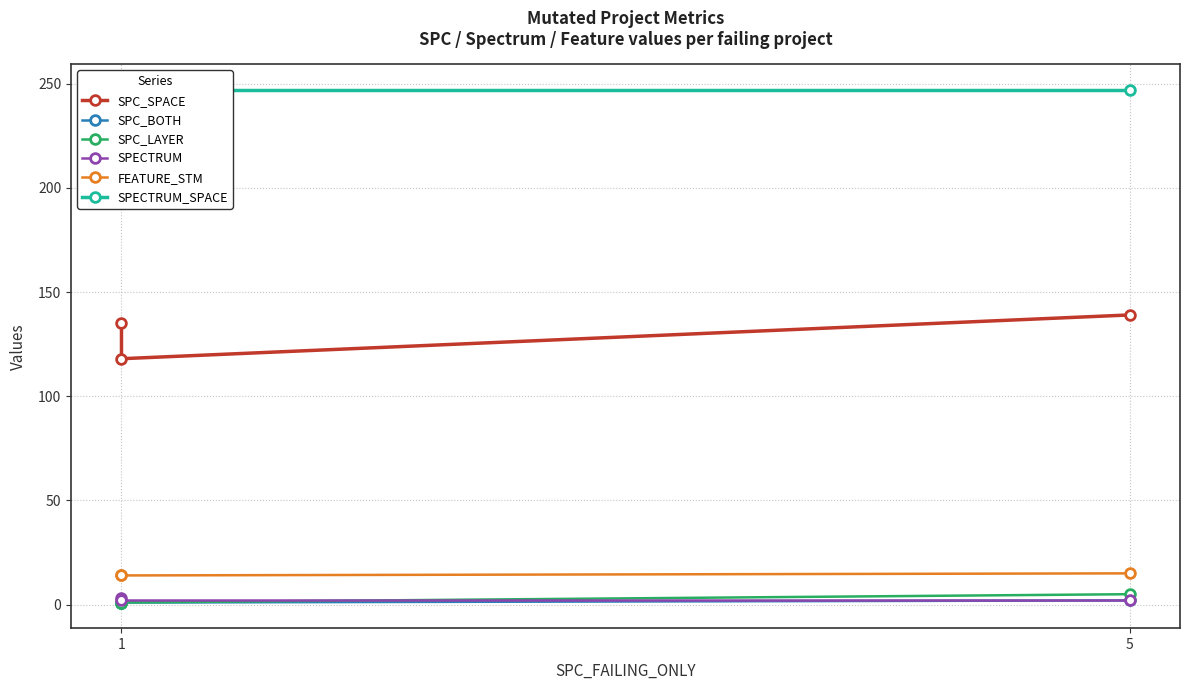

Is the value of SPC_BOTH at 1 greater than the value of FEATURE_STM at 1?

No